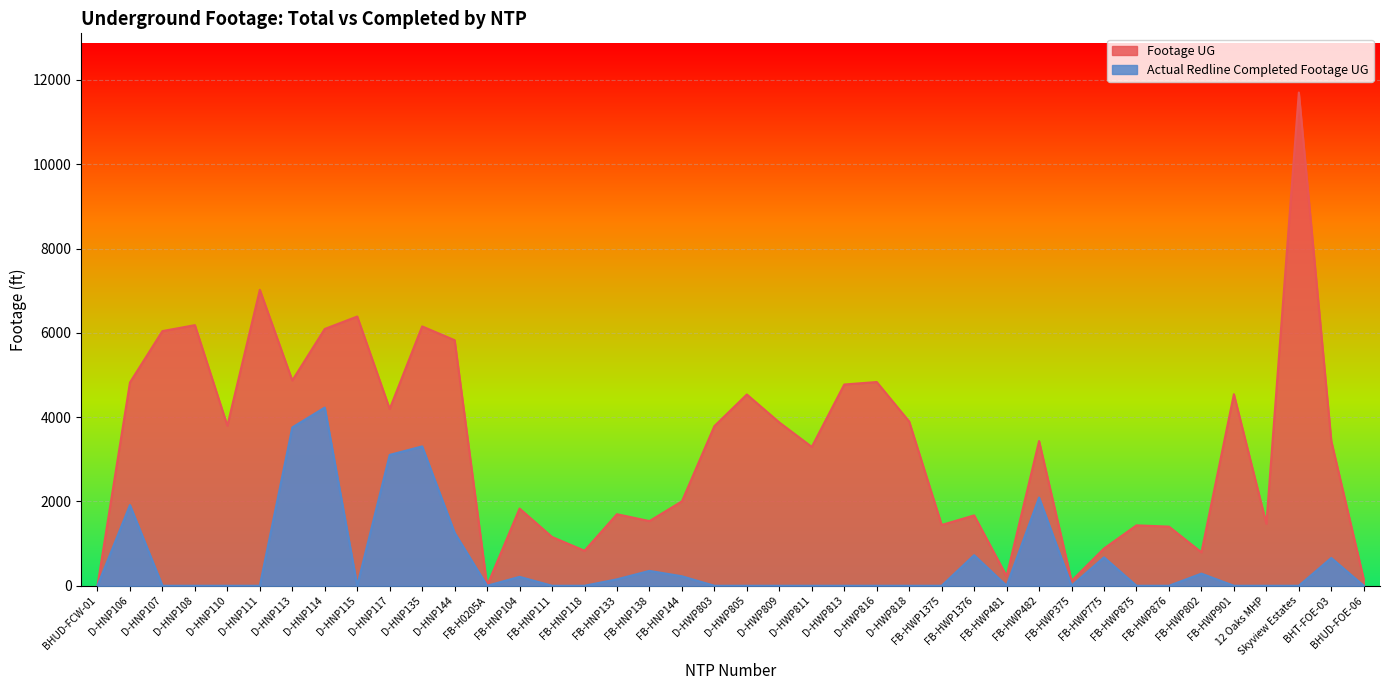

What are all the series names shown in the legend?

Footage UG, Actual Redline Completed Footage UG